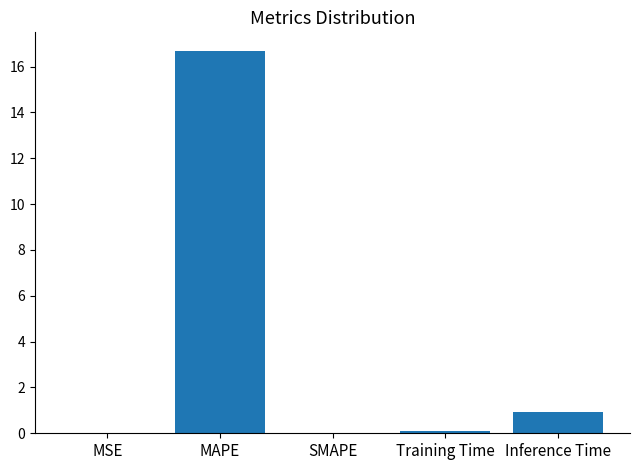

The value at MSE is 0.0. True or false?

True